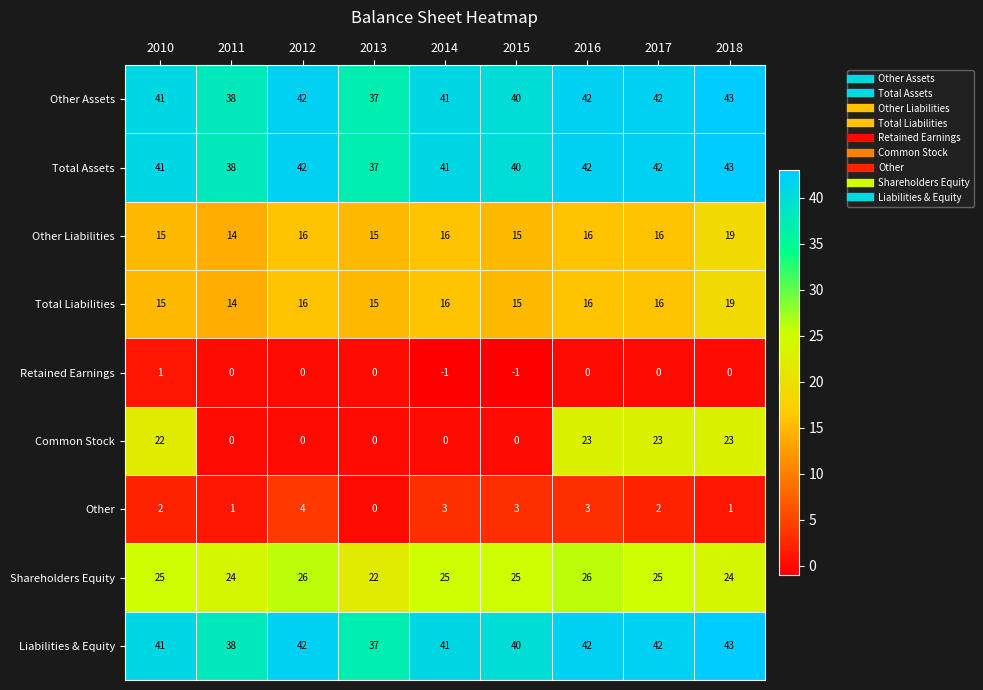

Is it true that Total Liabilities equals 11 at 2016?

False